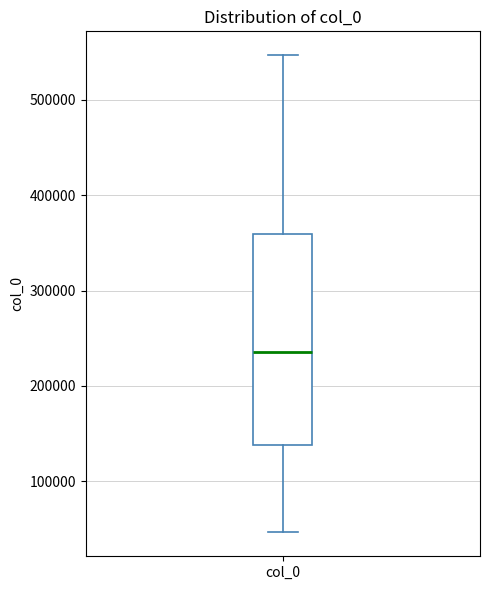

Read this box plot against the y-axis: the position of the median line, the range covered by the box, and the ends of both whiskers. The values are not printed on the chart, so give them approximately, as read against the axis.

median 240000, box 140000 to 360000, whiskers 50000 to 550000